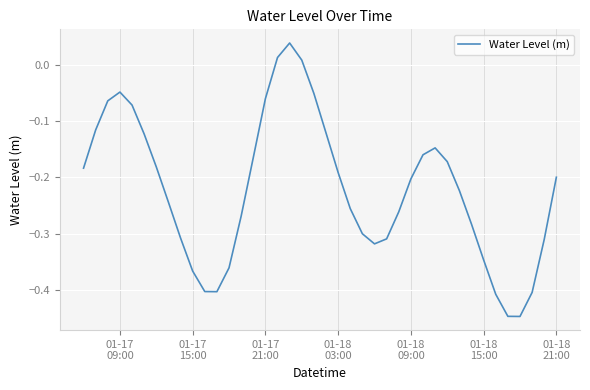

Is this an area chart (filled region under the line)?

No